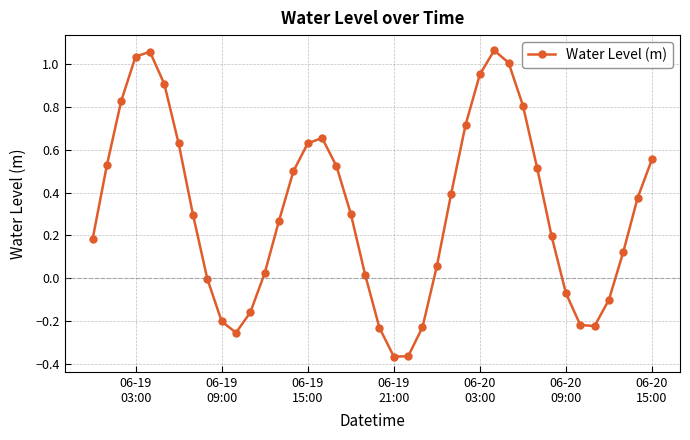

What is the difference between the maximum and minimum values?

1.4